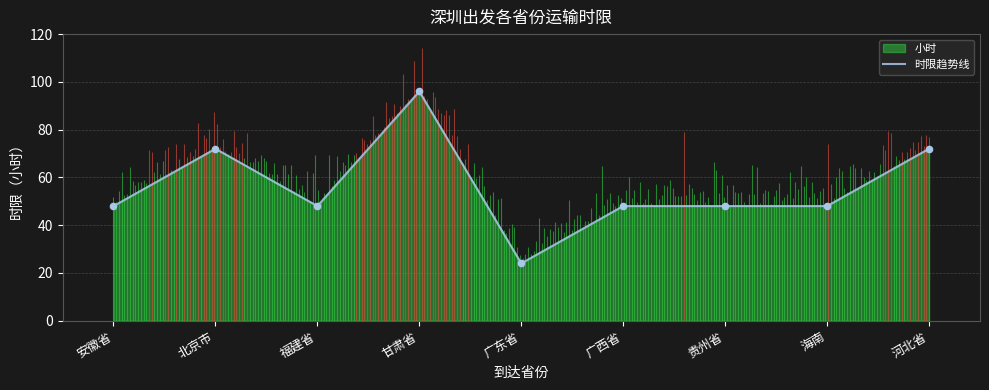

Between 北京市 and 甘肃省, which is larger?

甘肃省